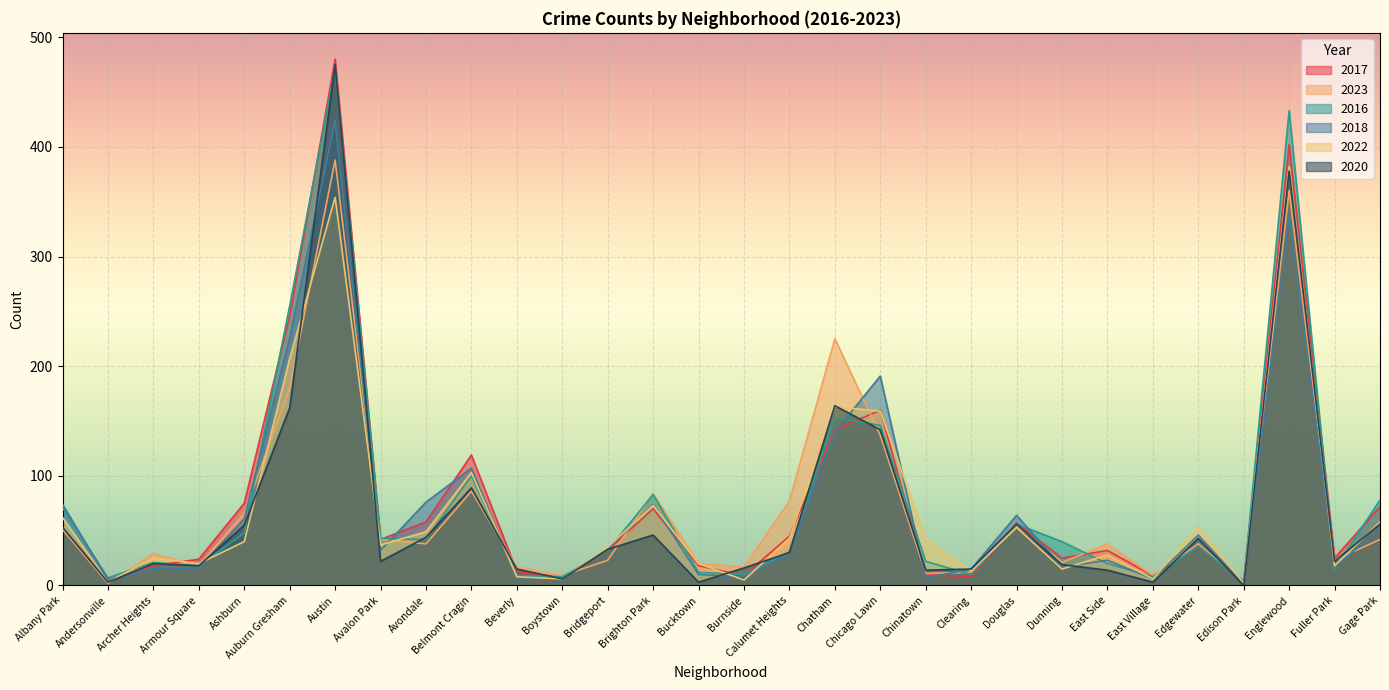

The 2018 series shows 17 at Dunning. True or false?

True